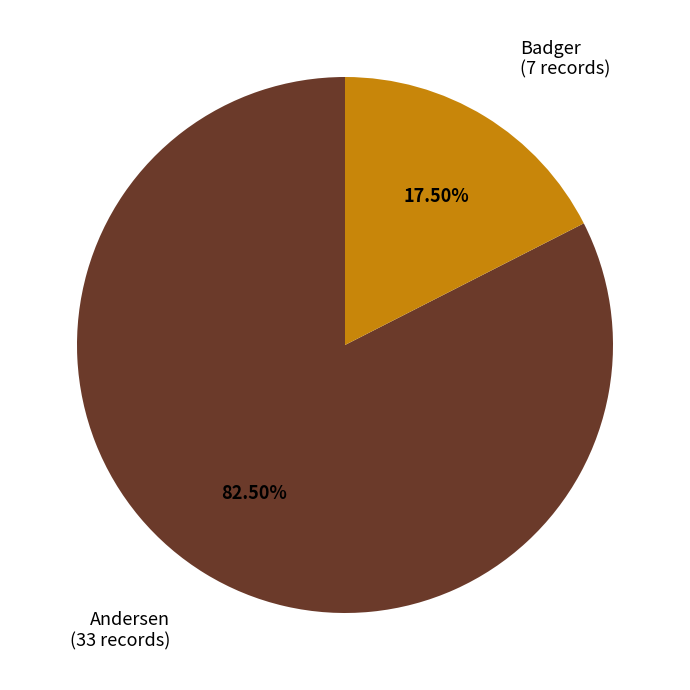

Does any single category account for the majority?

Yes